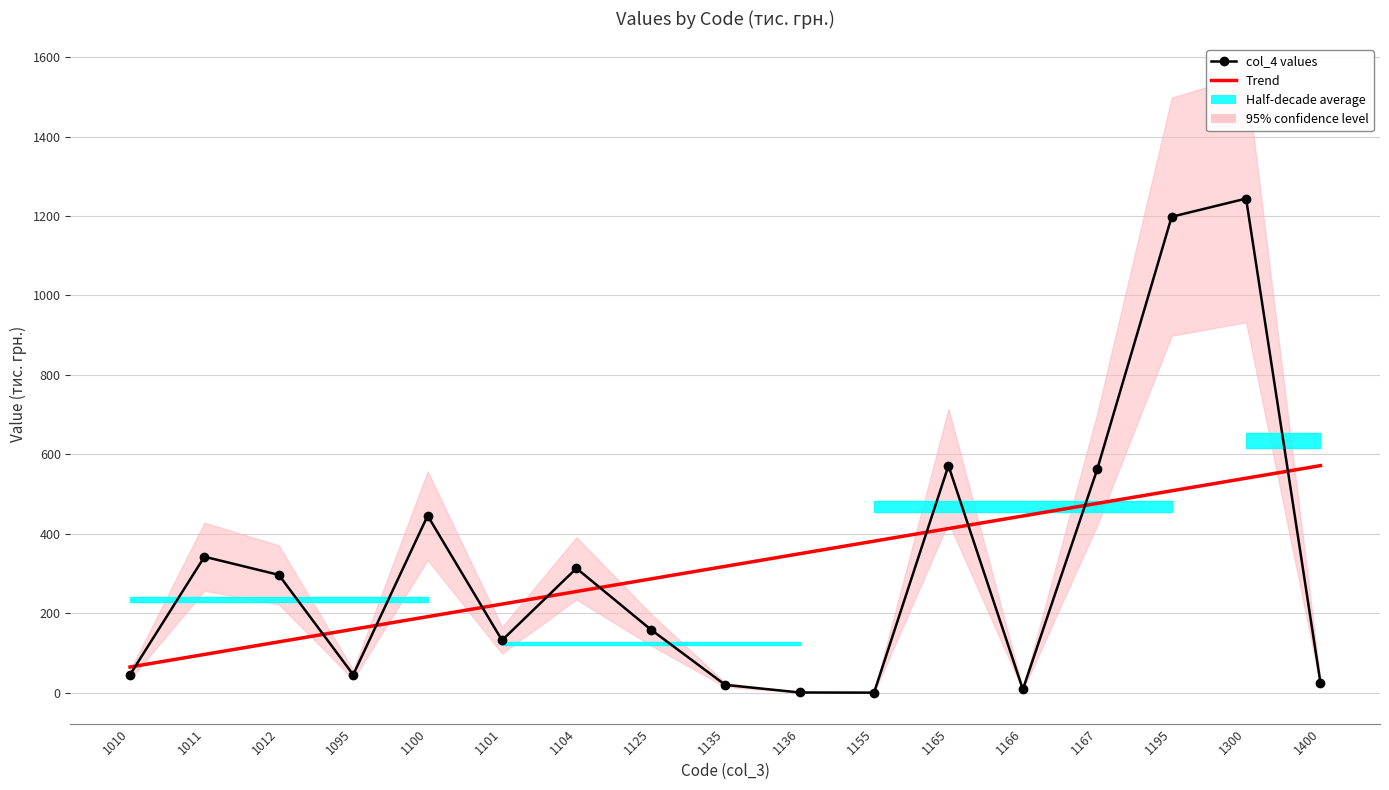

How many lines are shown in the chart?

2